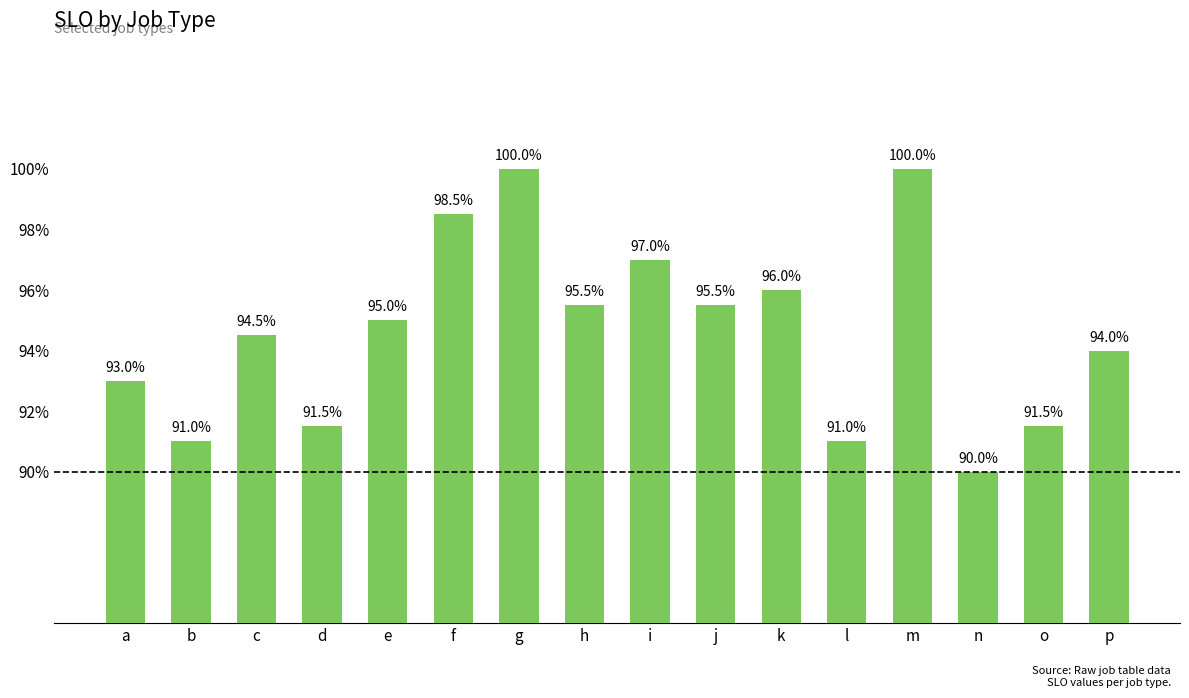

Does the chart contain any negative values?

No